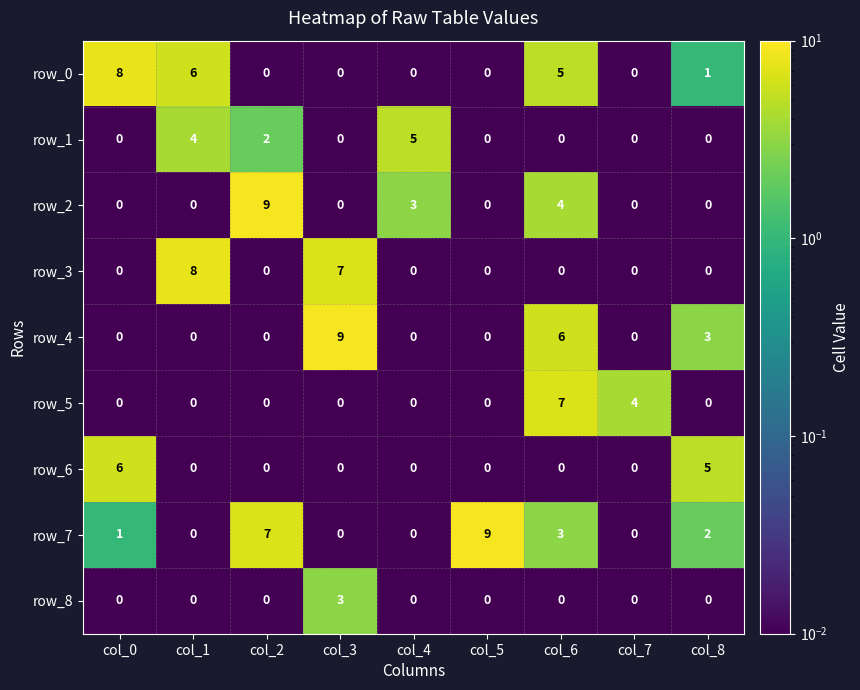

Between col_0 and col_6, which series saw the biggest shift?

row_5